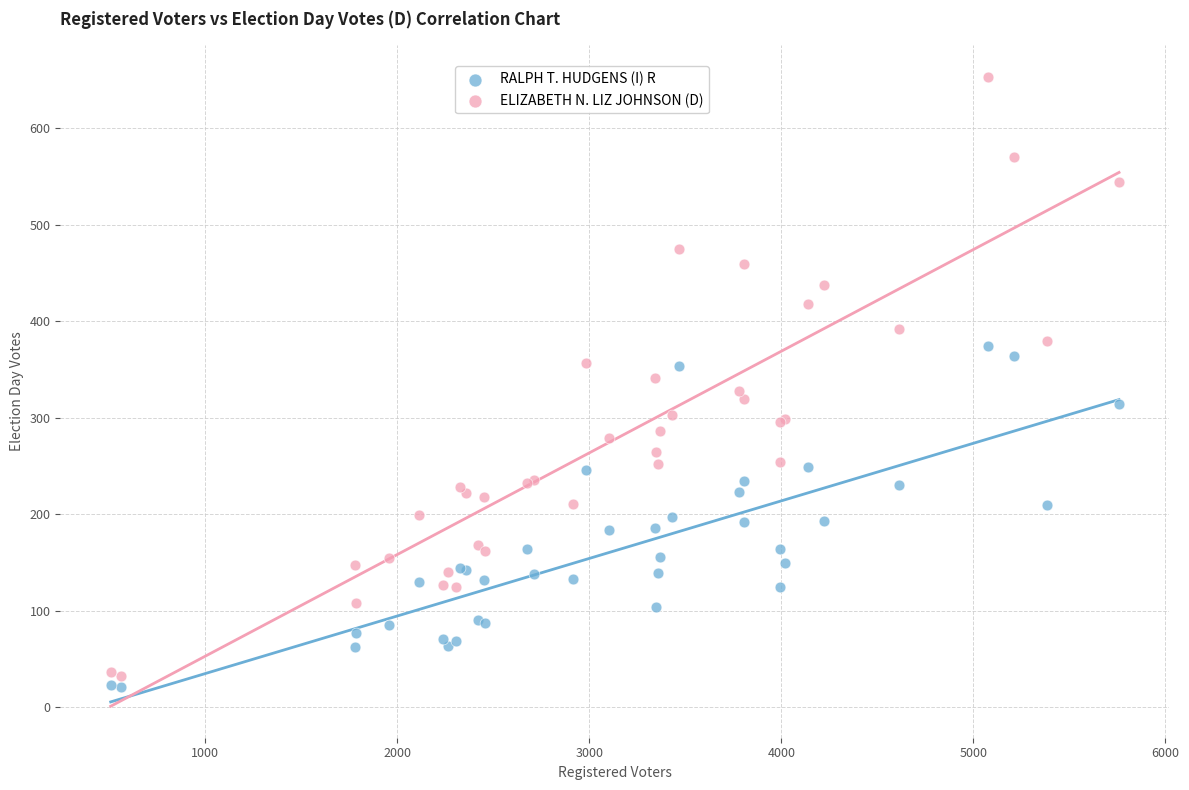

Which series reaches the maximum Y coordinate?

ELIZABETH N. LIZ JOHNSON (D)